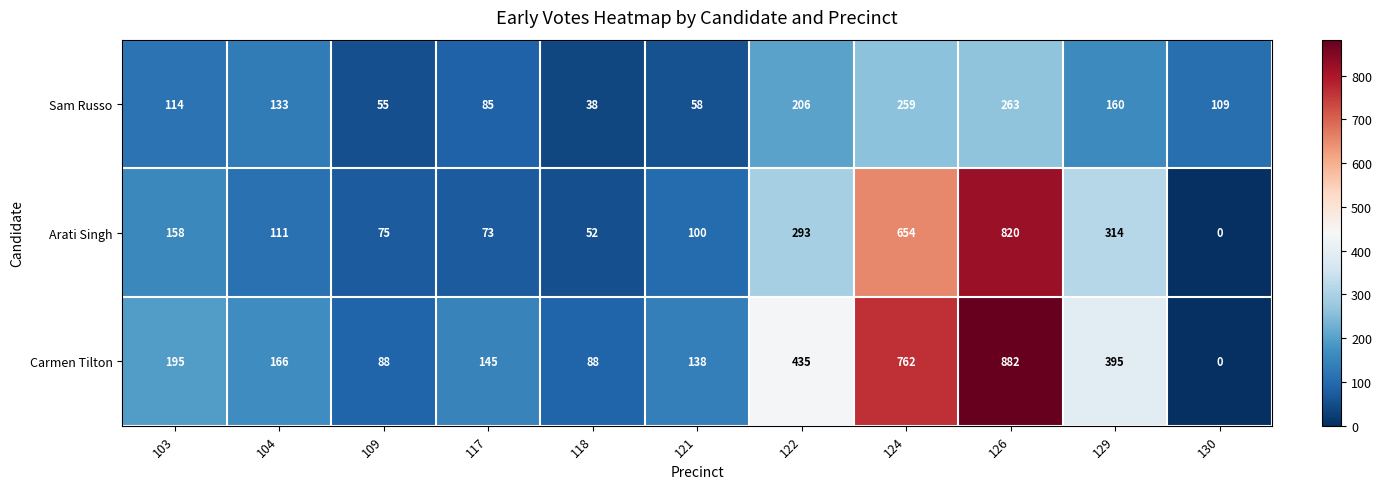

Rank the series at 124 from lowest to highest value.

Sam Russo, Arati Singh, Carmen Tilton